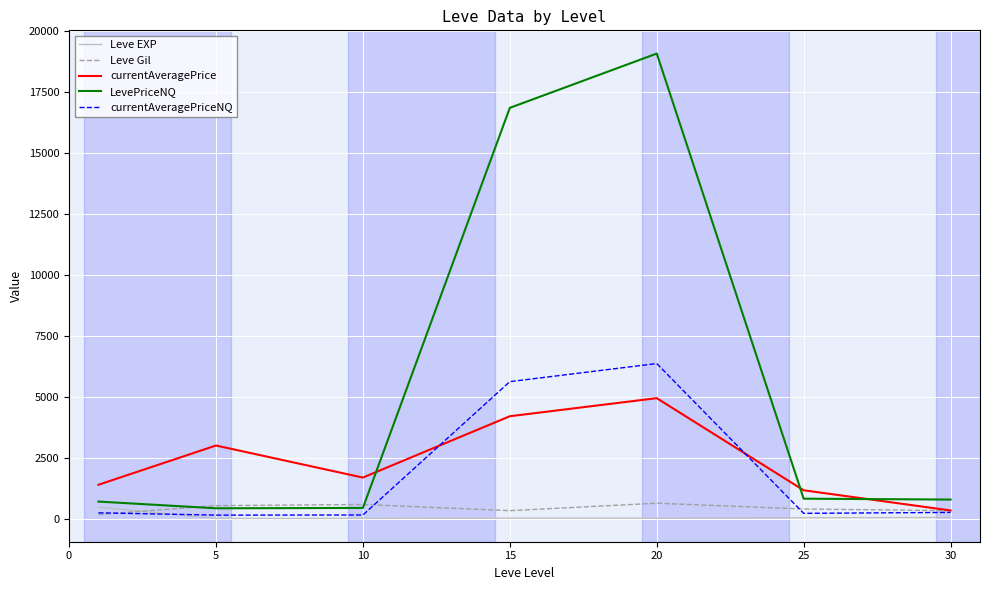

Which series has the largest total across all categories?

LevePriceNQ